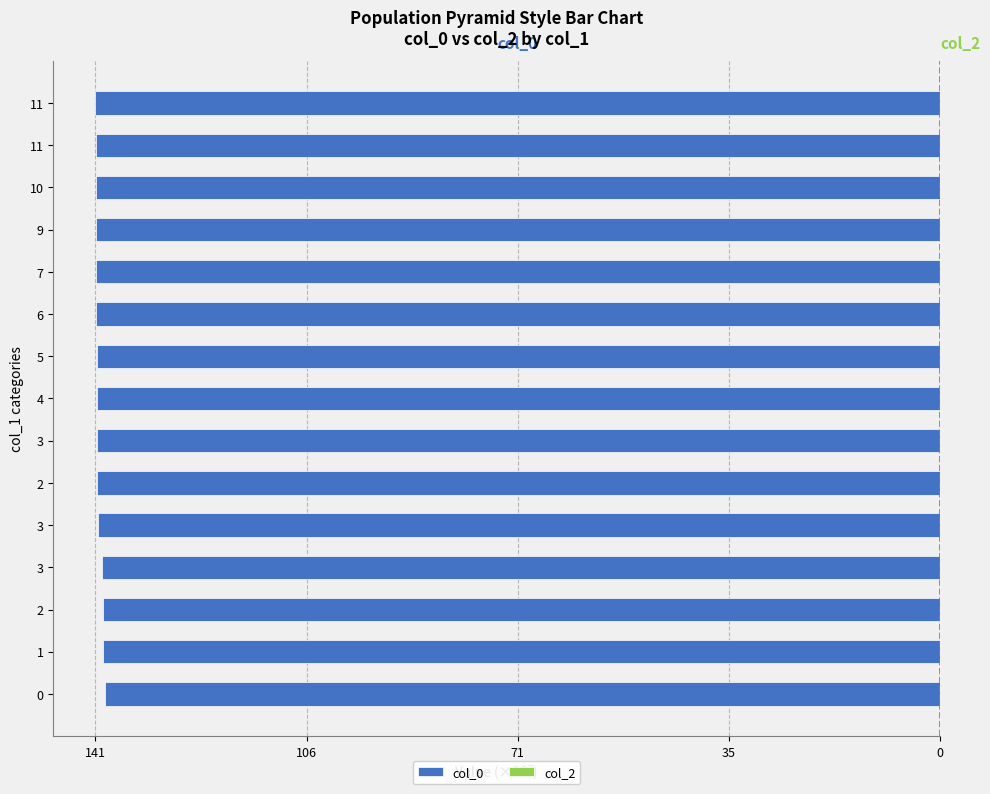

Does the chart contain any negative values?

Yes